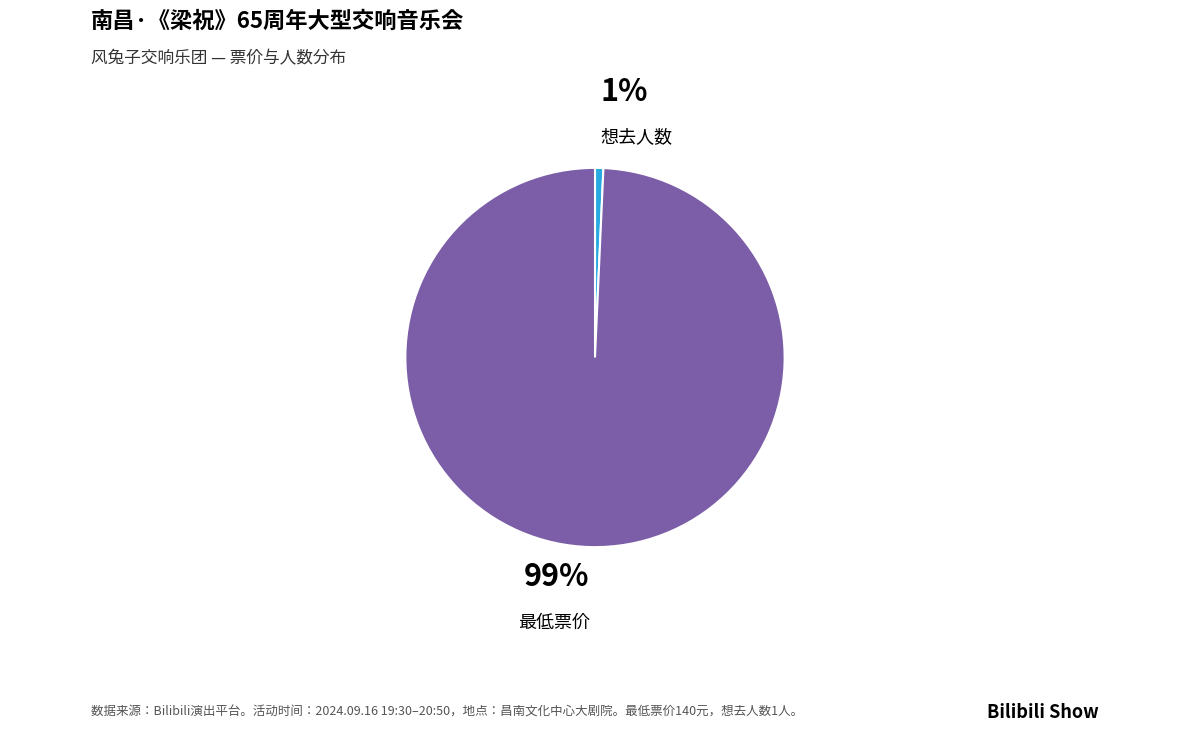

Which has a higher value, 最低票价 or 想去人数?

最低票价